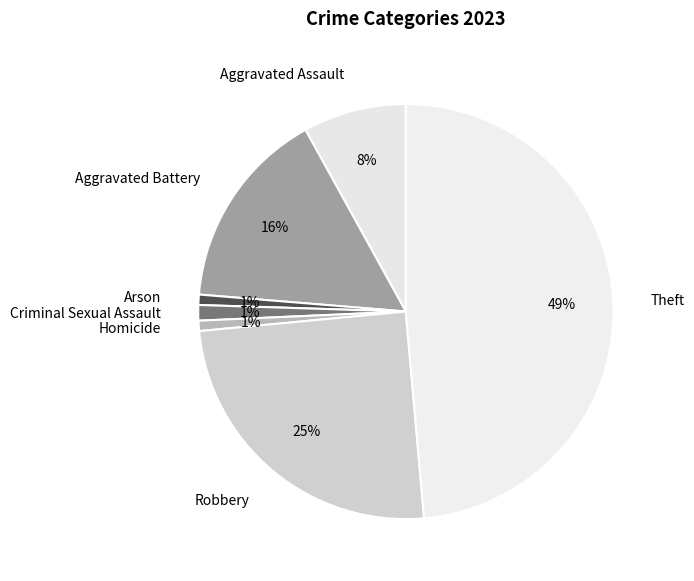

Is Robbery the majority of the pie?

No